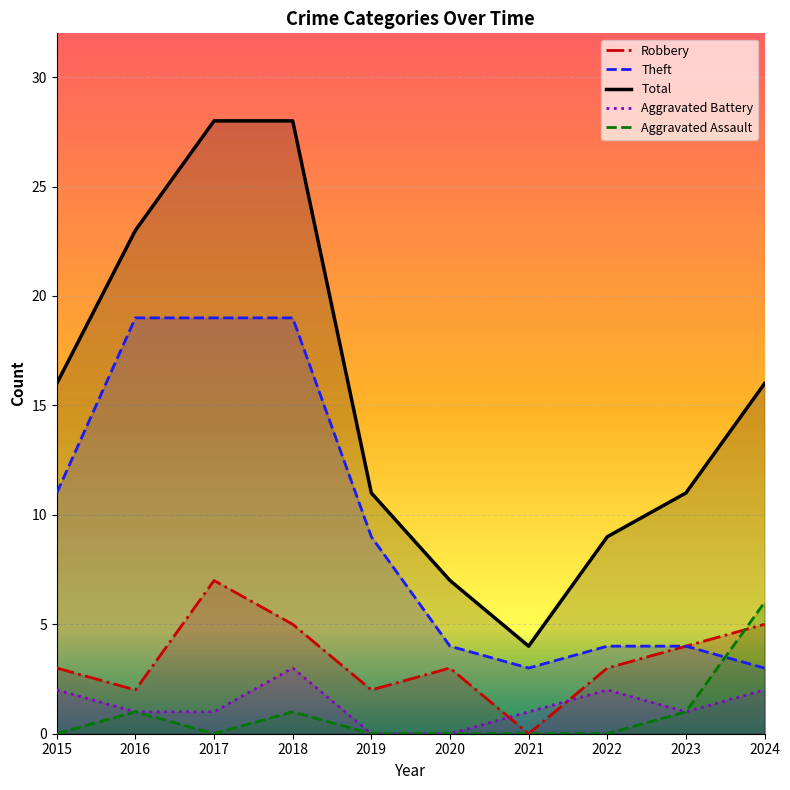

Where is the first local maximum for Aggravated Battery?

2018